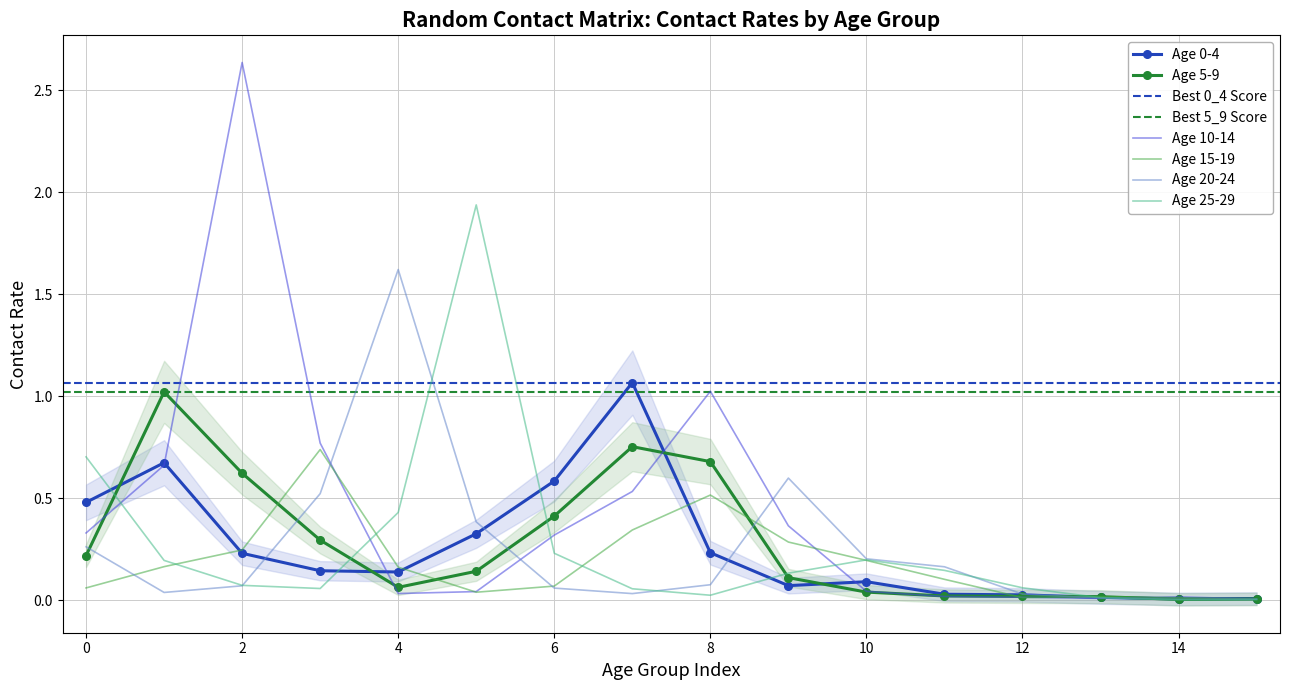

Reading right to left, what are all the values shown in this chart?

0_4: 0.0	0.0	0.0	0.0	0.0	0.1	0.1	0.2	1.1	0.6	0.3	0.1	0.1	0.2	0.7	0.5
5_9: 0.0	0.0	0.0	0.0	0.0	0.0	0.1	0.7	0.8	0.4	0.1	0.1	0.3	0.6	1.0	0.2
10_14: 0.0	0.0	0.0	0.0	0.0	0.0	0.4	1.0	0.5	0.3	0.0	0.0	0.8	2.6	0.7	0.3
15_19: 0.0	0.0	0.0	0.0	0.1	0.2	0.3	0.5	0.3	0.1	0.0	0.2	0.7	0.2	0.2	0.1
20_24: 0.0	0.0	0.0	0.0	0.2	0.2	0.6	0.1	0.0	0.1	0.4	1.6	0.5	0.1	0.0	0.3
25_29: 0.0	0.0	0.0	0.1	0.1	0.2	0.1	0.0	0.1	0.2	1.9	0.4	0.1	0.1	0.2	0.7